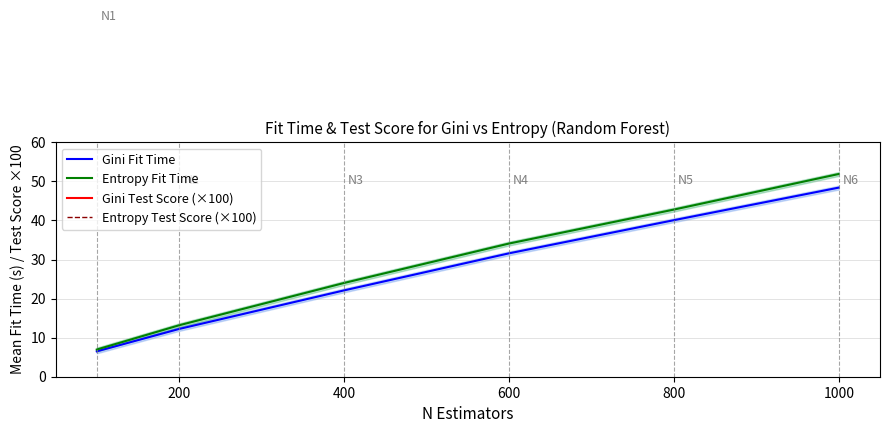

What is the average value of the Gini Test Score (×100) series?

89.4